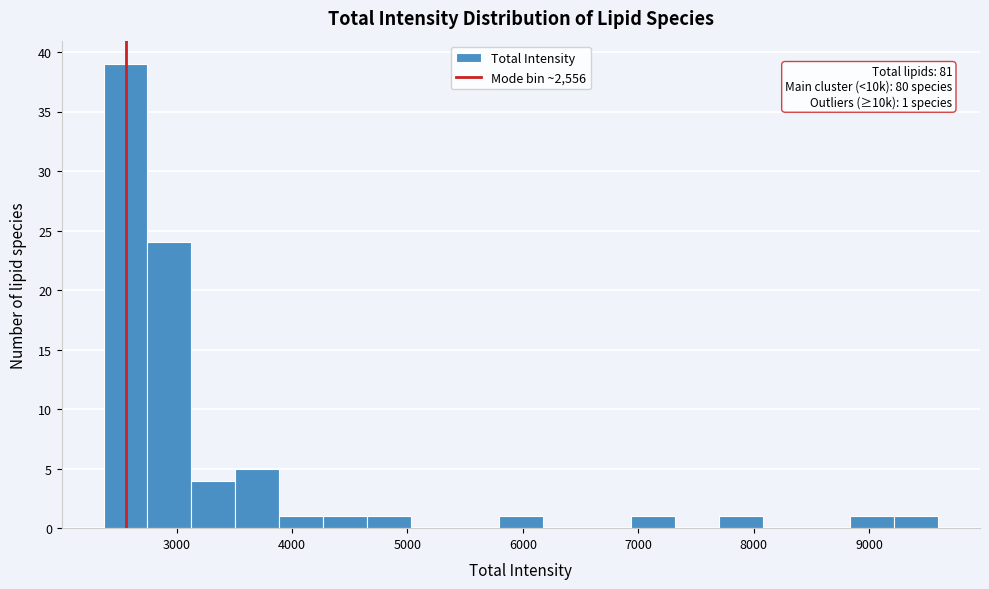

Read against the x-axis, roughly where is the centre of the tallest bar?

2600